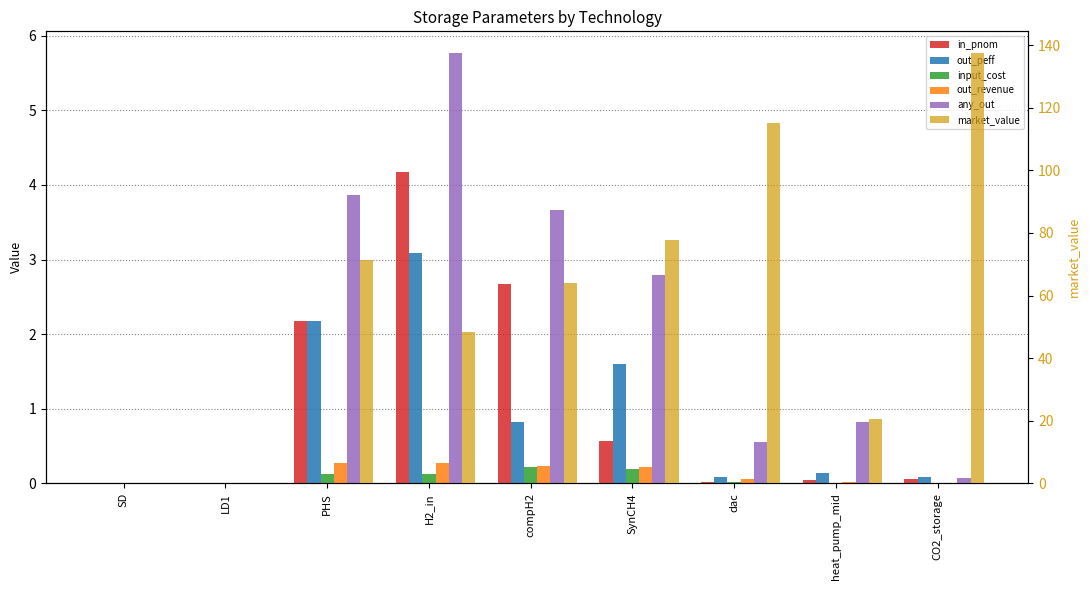

Rank the categories by any_out value from highest to lowest.

H2_in, PHS, compH2, SynCH4, heat_pump_mid, dac, CO2_storage, SD, LD1